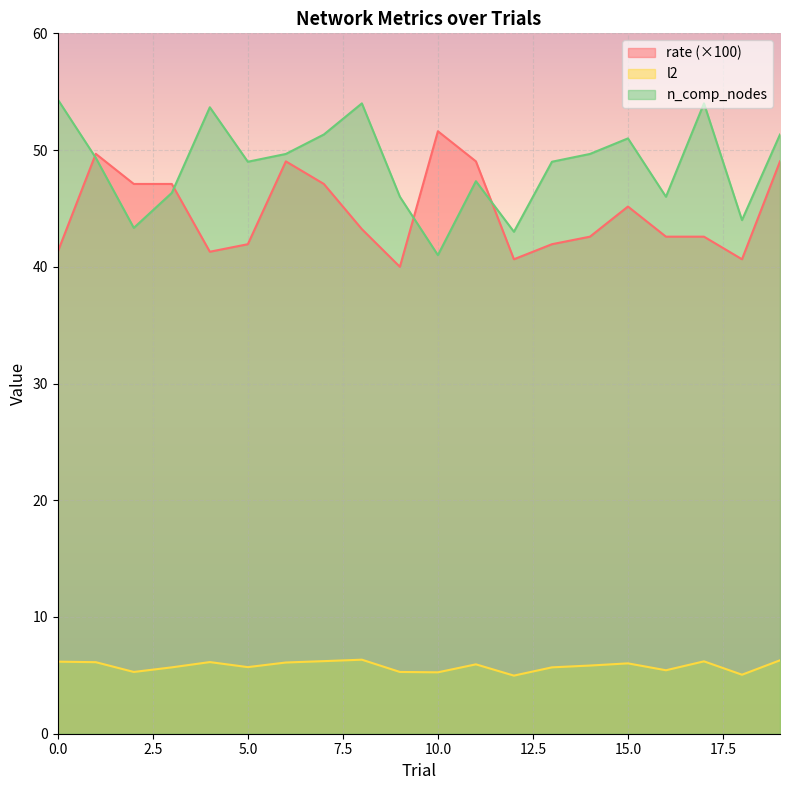

Rank the series at 0 from highest to lowest value.

n_comp_nodes, rate, l2